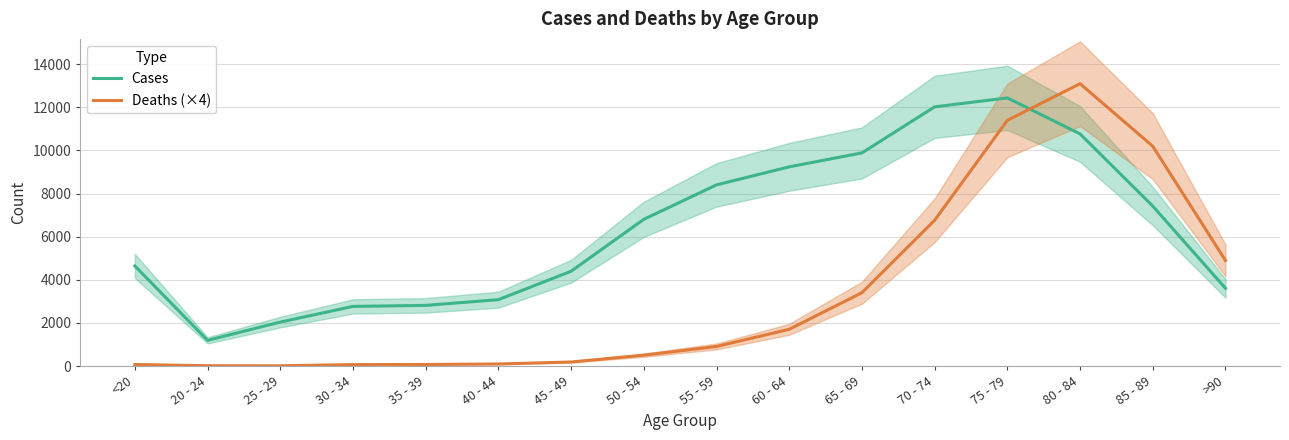

What is the value of the Deaths (×4) point at the 2nd from the left?

16